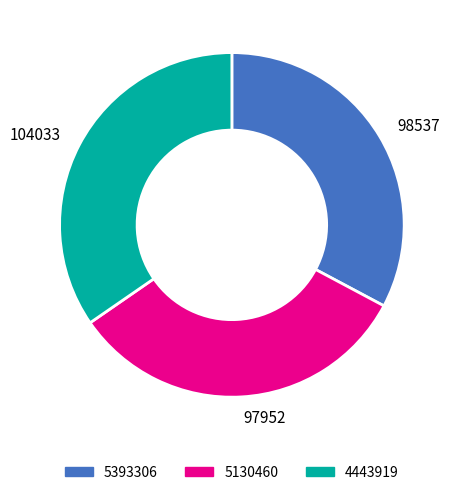

True or false: 104033 accounts for 35% of the total.

True